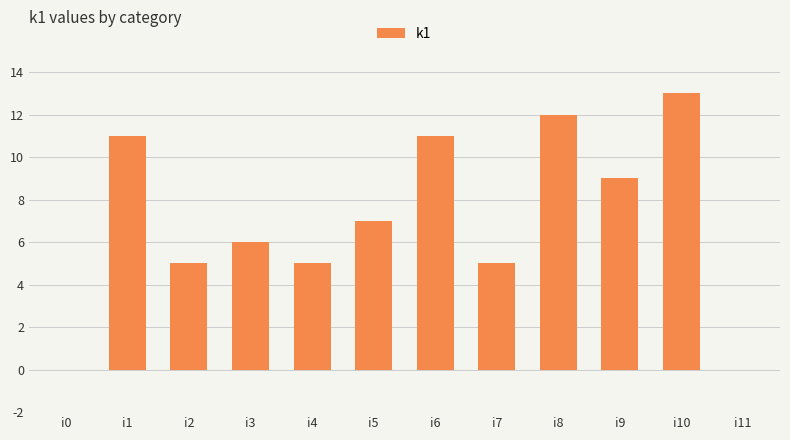

True or false: the data shows 3 at i6.

False